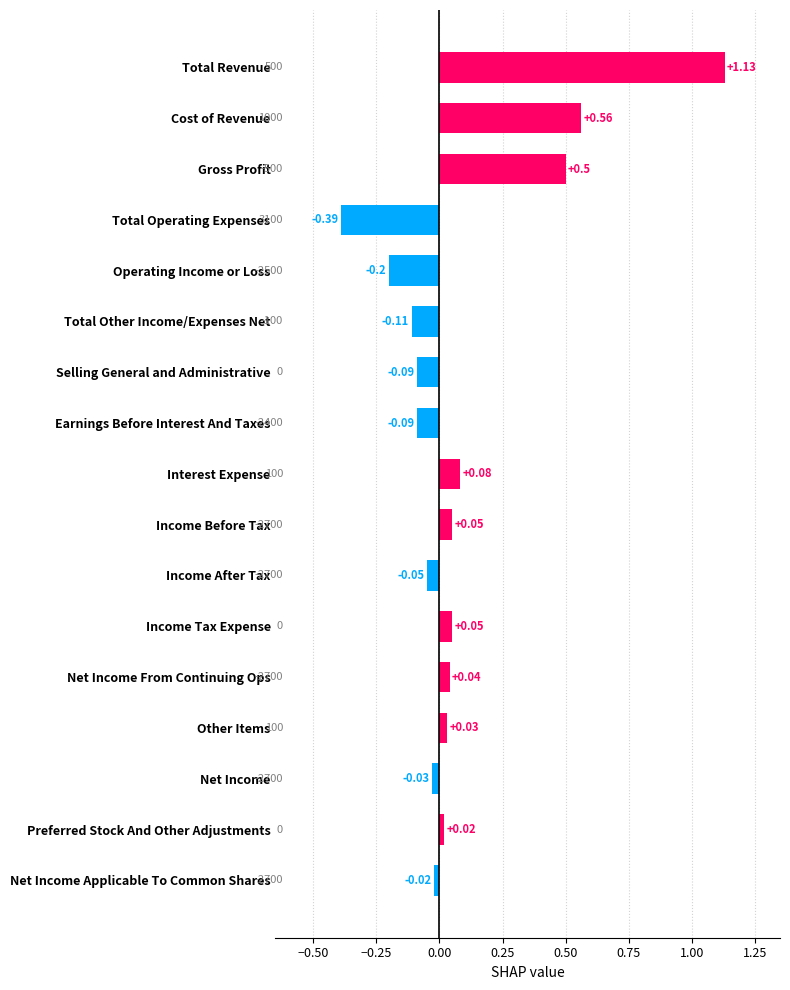

At which category does the chart reach its minimum across all series?

Total Operating Expenses